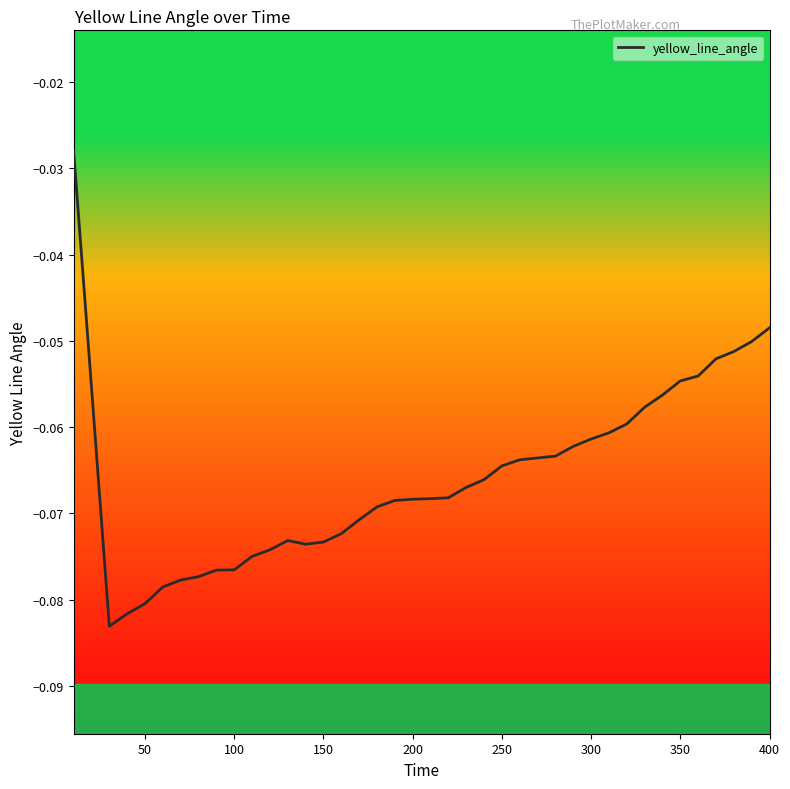

The chart shows a value of -0.0 at 350. True or false?

False